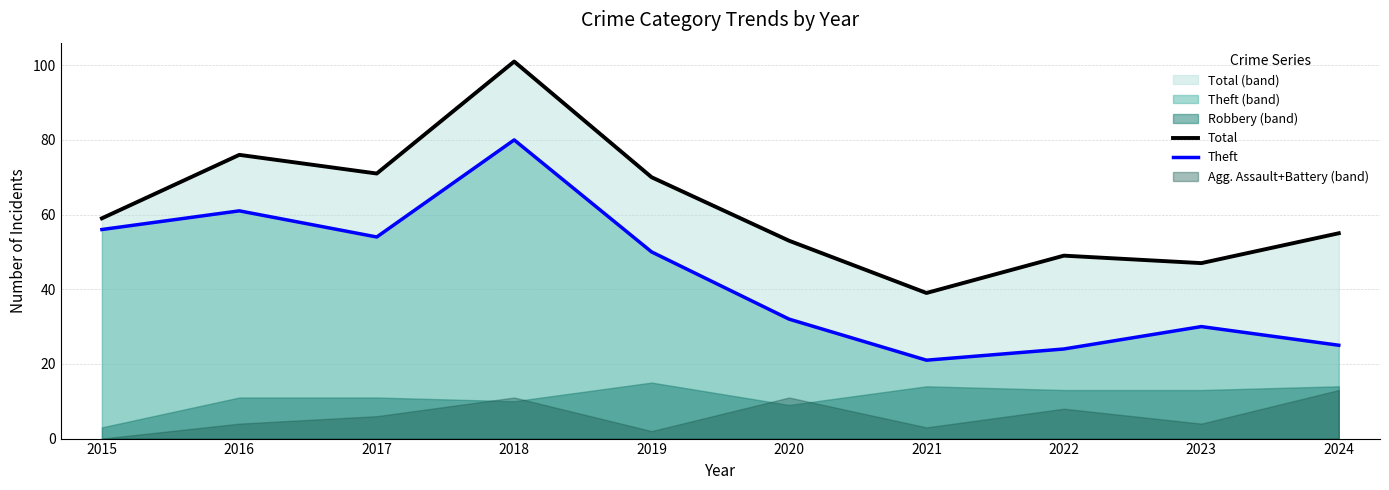

How many values in the Total series are below 59?

5